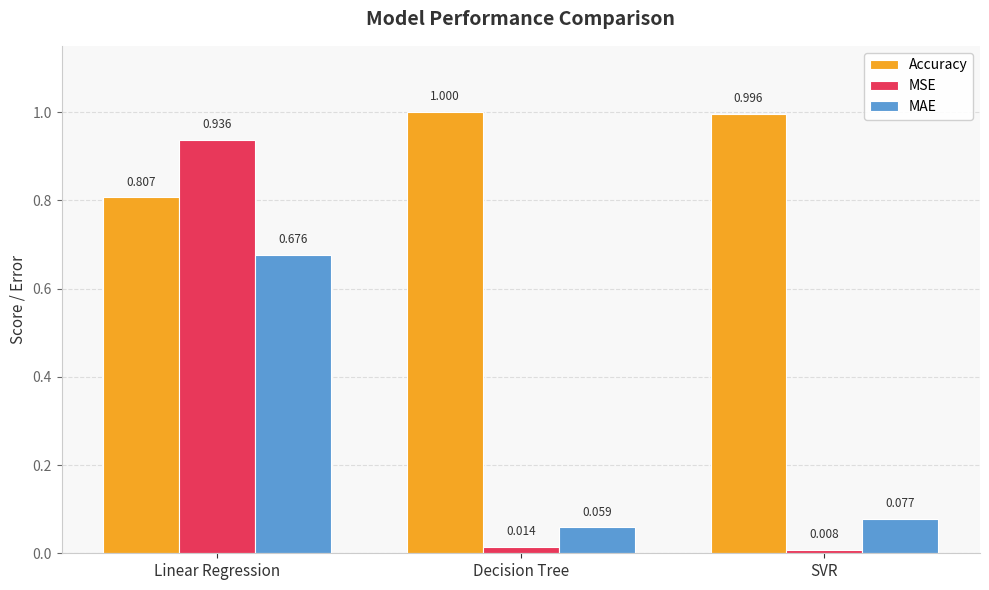

How many bars are there in each group?

3